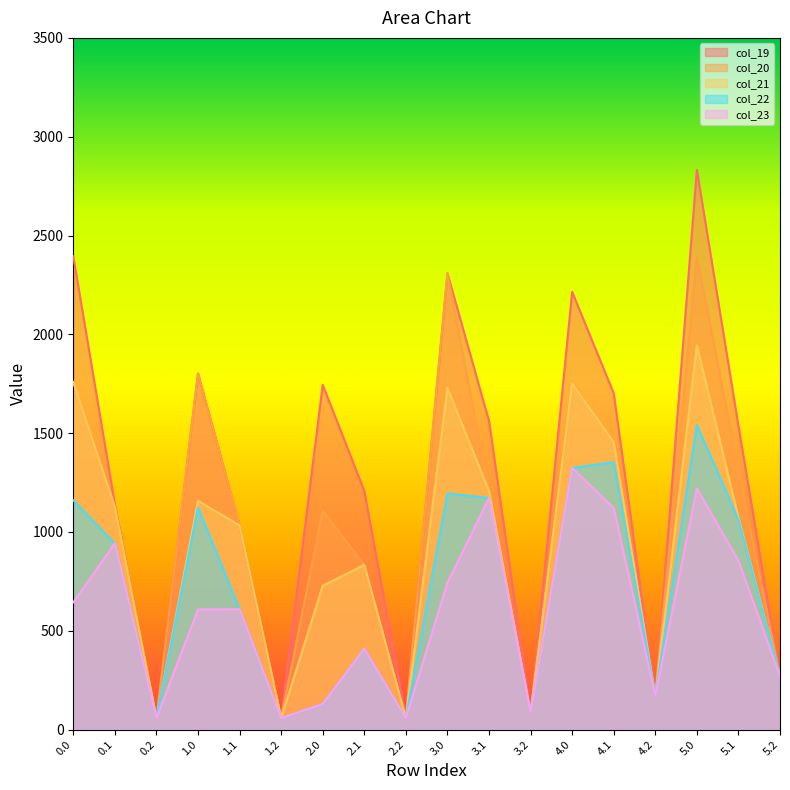

The col_19 series shows 2832.7 at 5.0. True or false?

True